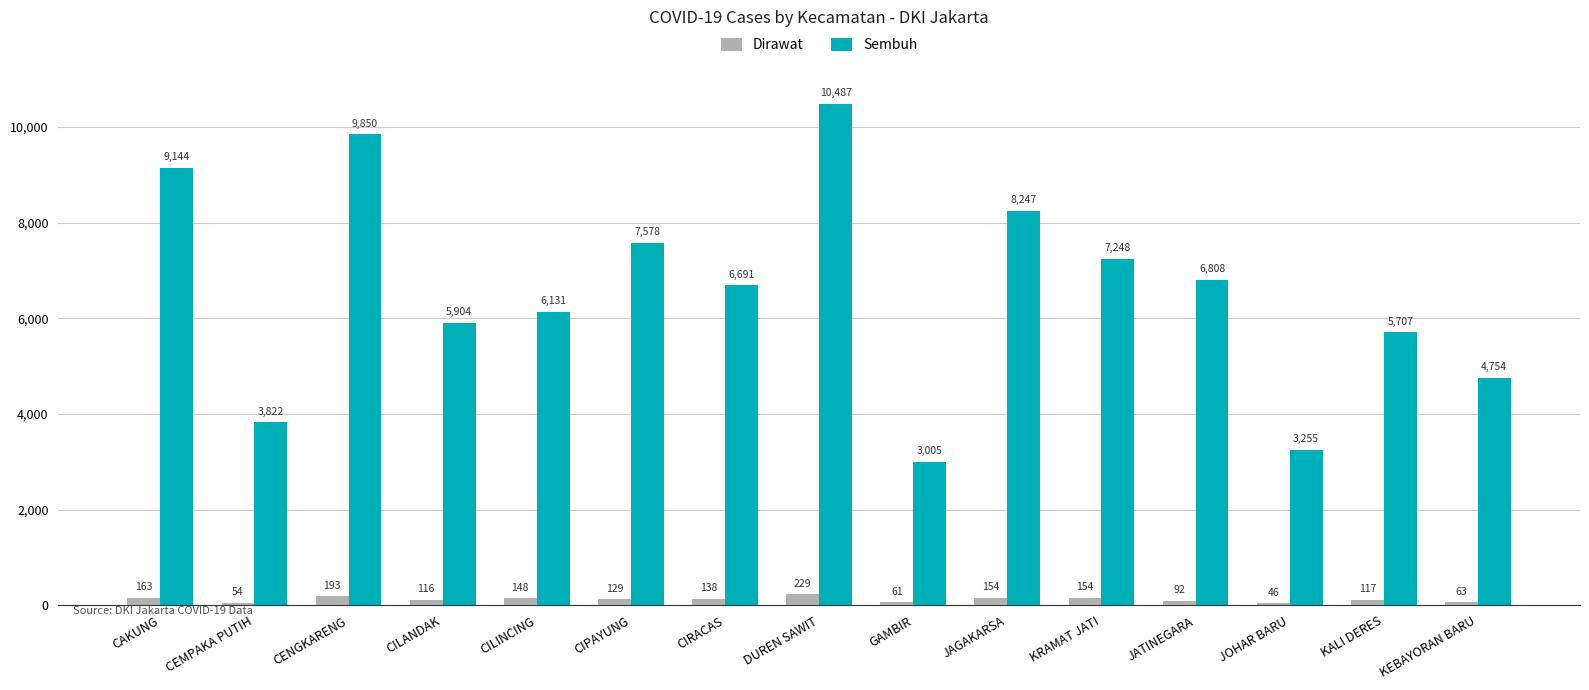

What is the approximate value of Sembuh at JAGAKARSA, to the nearest 10?

8250